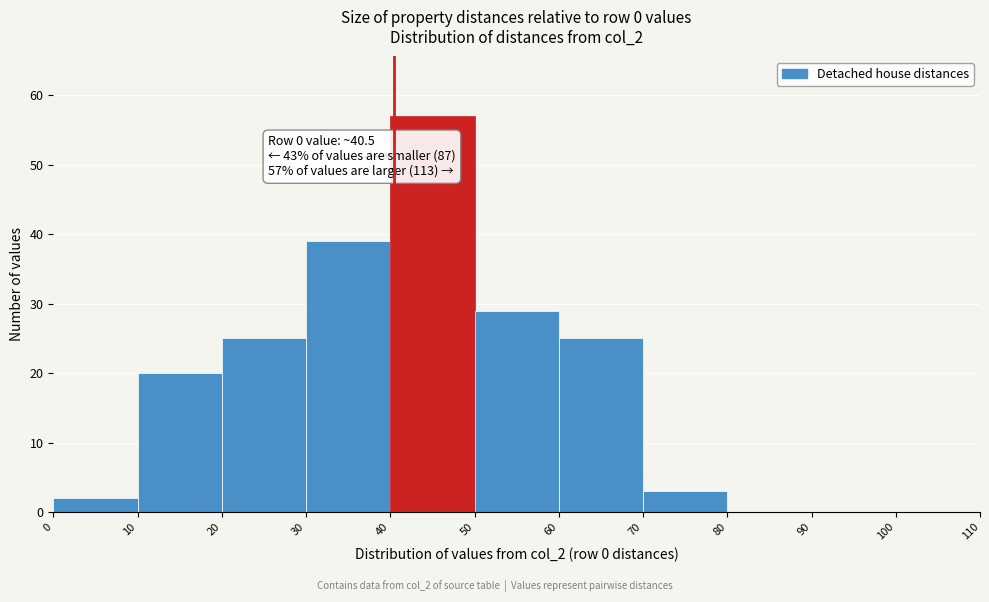

Which range on the x-axis has the tallest bar?

40 to 50